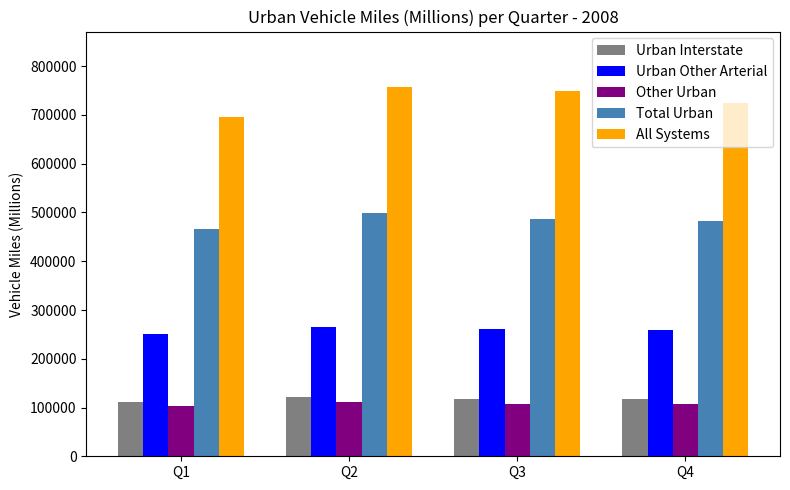

The value of Urban Interstate at Q4 is 116978. True or false?

True